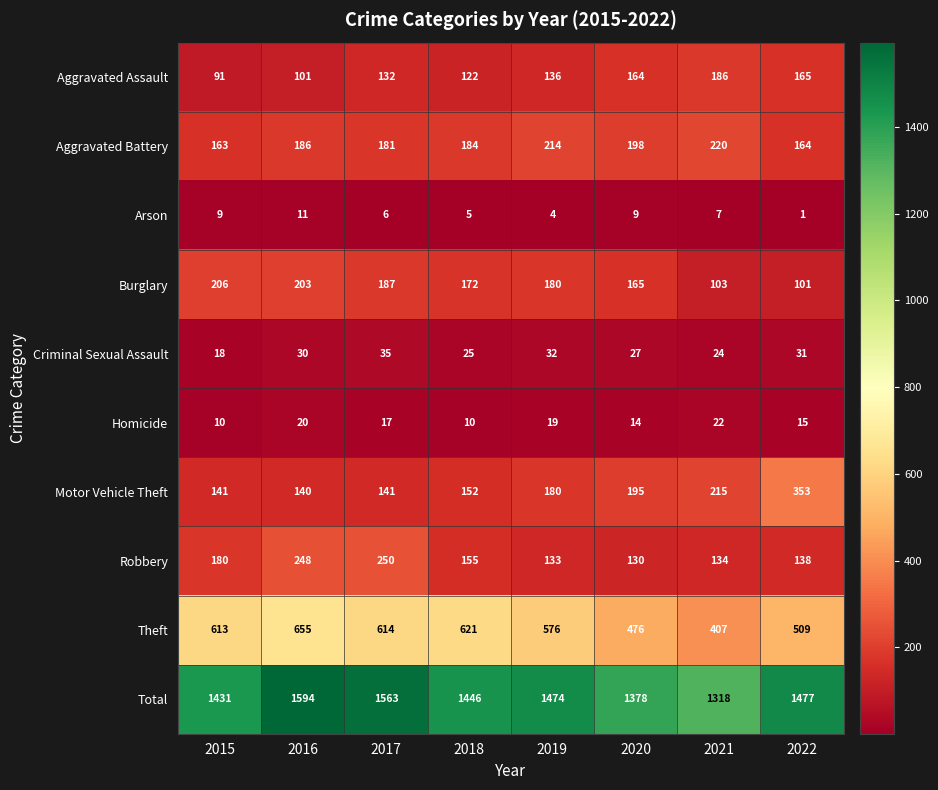

Count the number of categories in the chart.

8